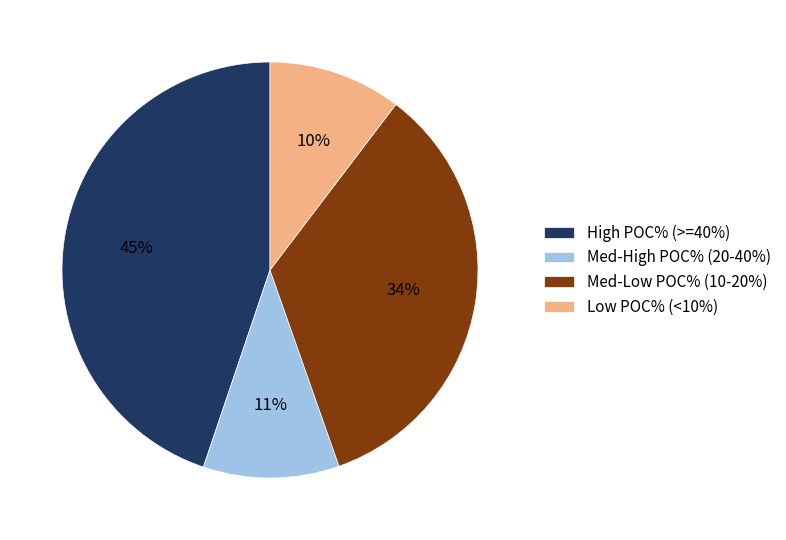

What is the ratio of the value at Med-Low POC% (10-20%) to the value at High POC% (>=40%)?

0.8